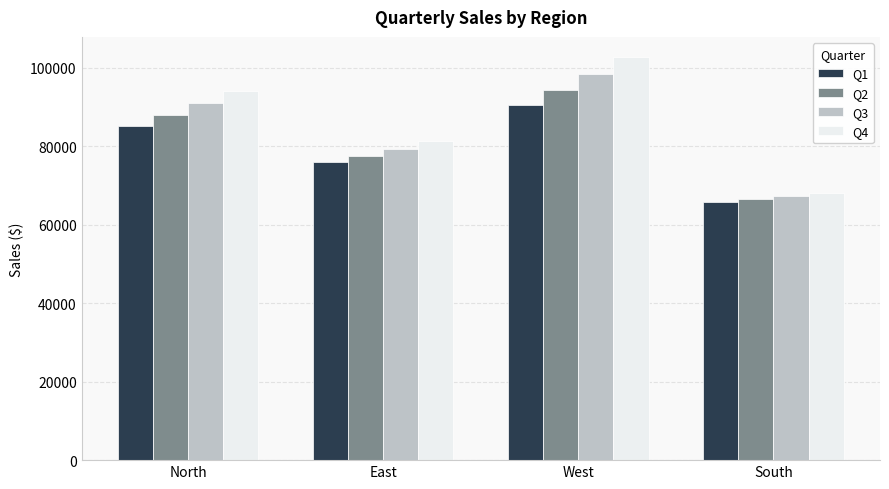

What is the difference between the Q4 values at East and South?

13153.2